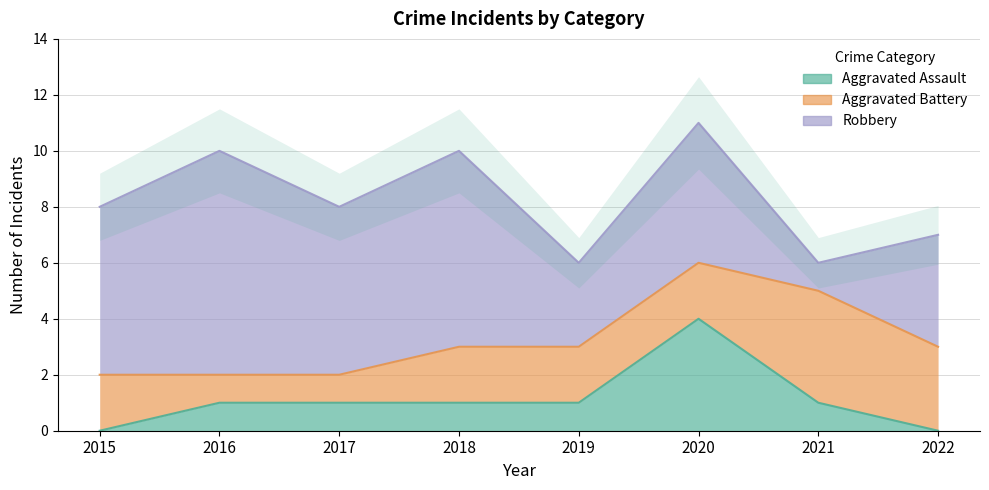

Reading left to right, what are all the values shown in this chart?

Aggravated Assault: 0	1	1	1	1	4	1	0
Aggravated Battery: 2	1	1	2	2	2	4	3
Robbery: 6	8	6	7	3	5	1	4